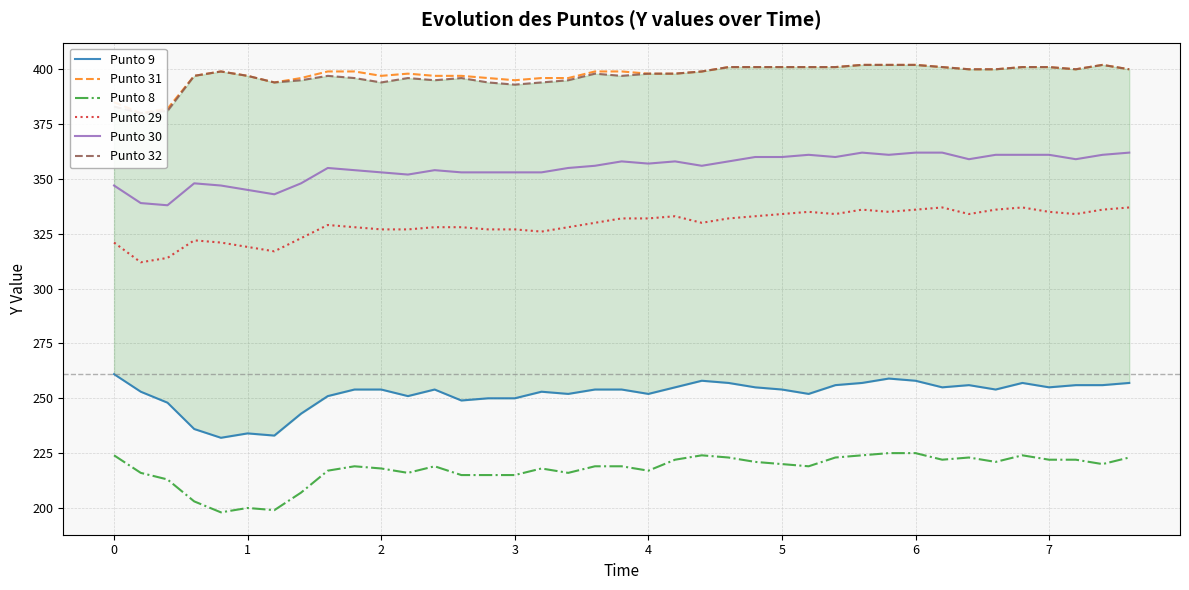

True or false: Punto 30 and Punto 29 cross at least once.

False